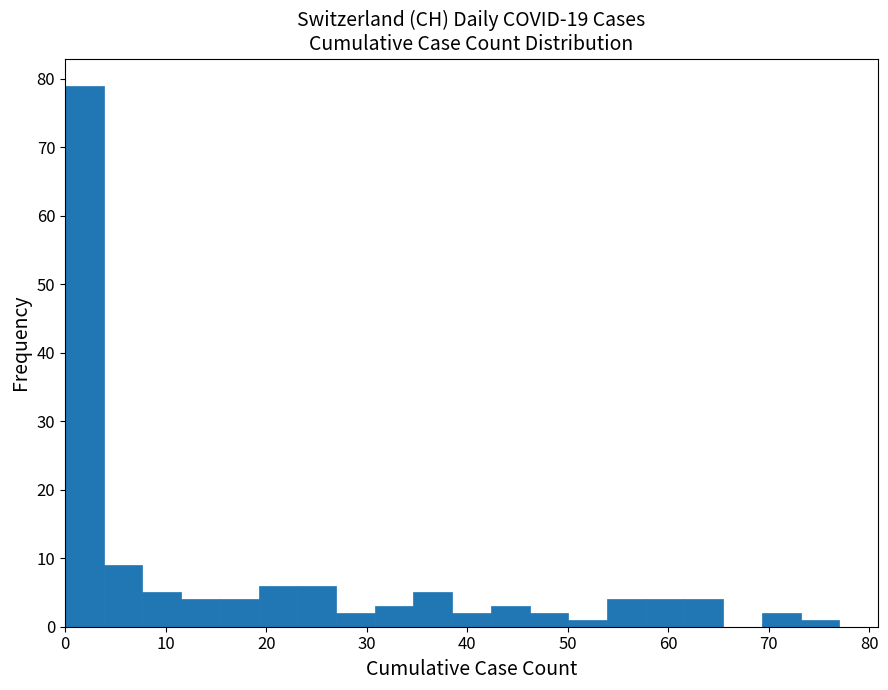

Around what value on the x-axis is the tallest bar? Give the approximate position of its centre, as read against the axis.

2